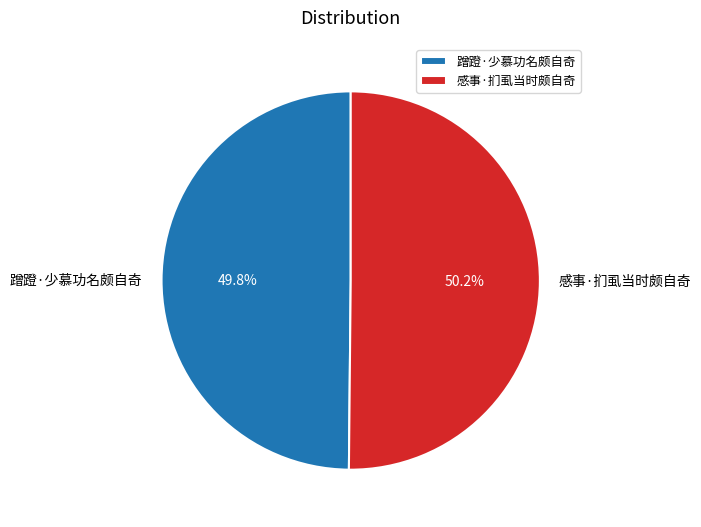

What is the ratio of the value at 蹭蹬·少慕功名颇自奇 to the value at 感事·扪虱当时颇自奇?

1.0